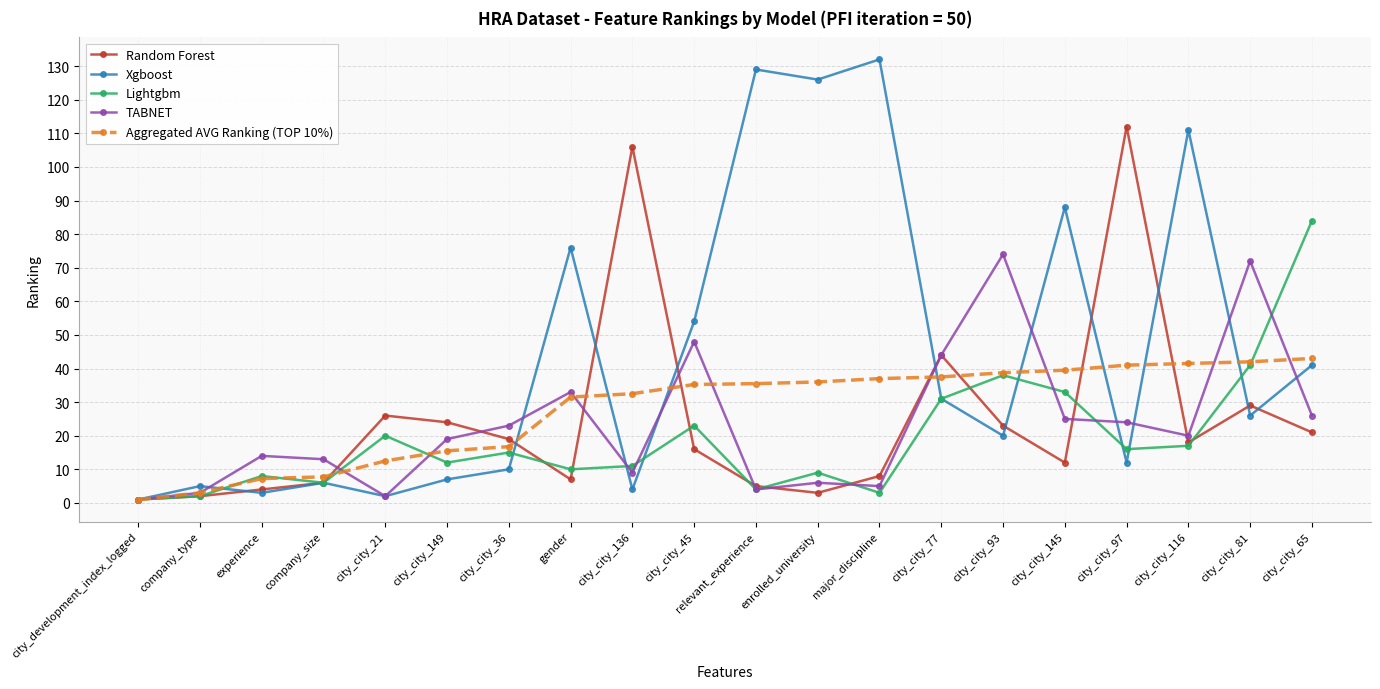

The value of Xgboost at city_city_116 is 111.0. True or false?

True